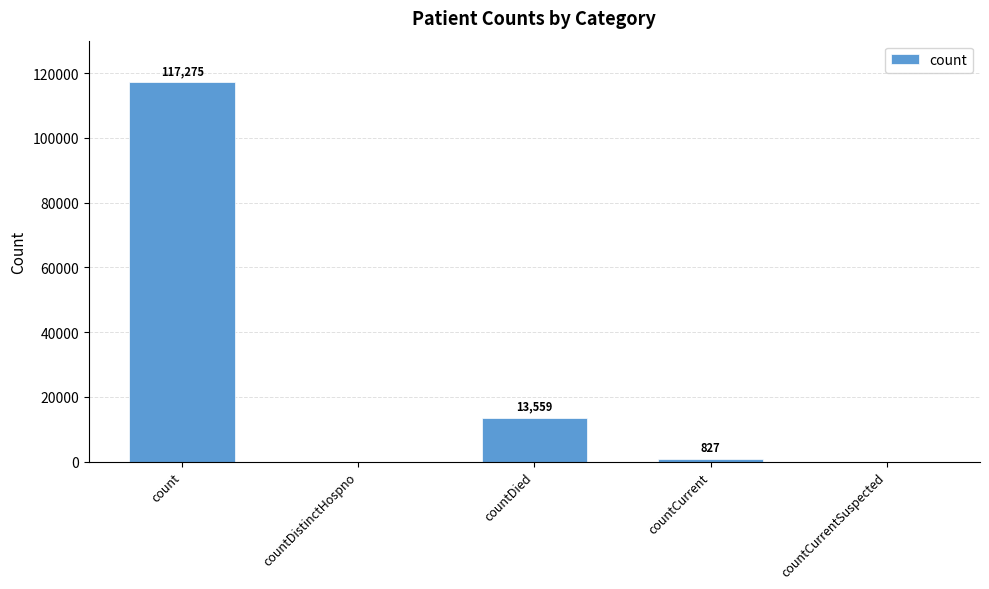

Which has a higher value, countDistinctHospno or countDied?

countDied